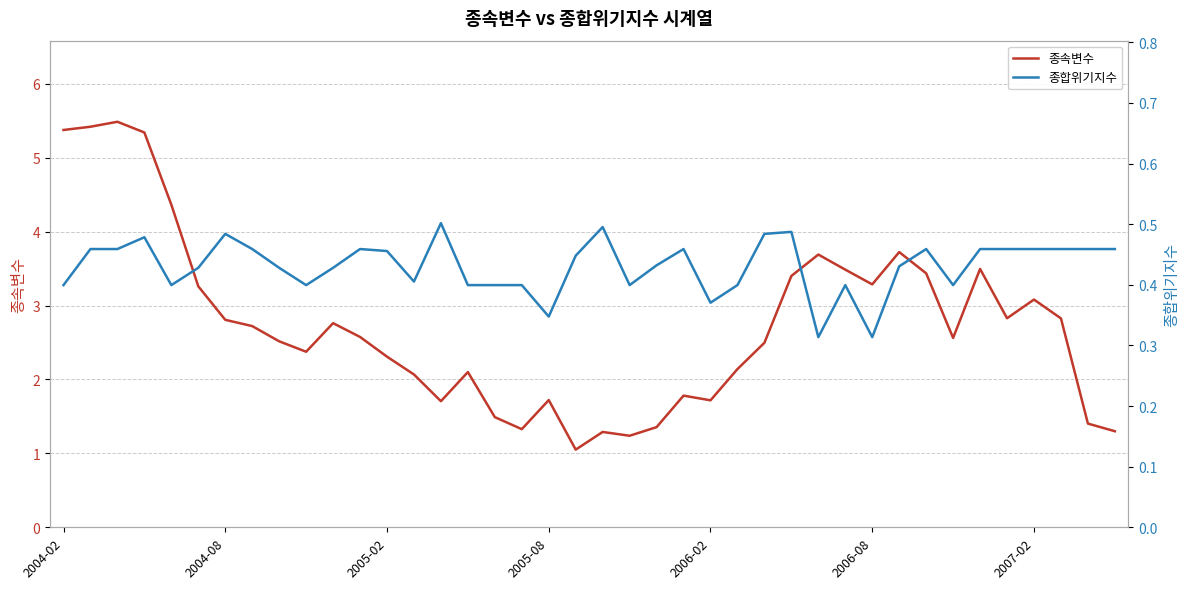

True or false: 종합위기지수 and 종속변수 intersect in this chart.

False